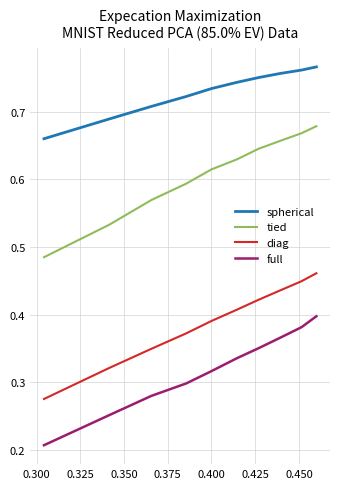

Rank the series by their average value, from lowest to highest.

full, diag, tied, spherical